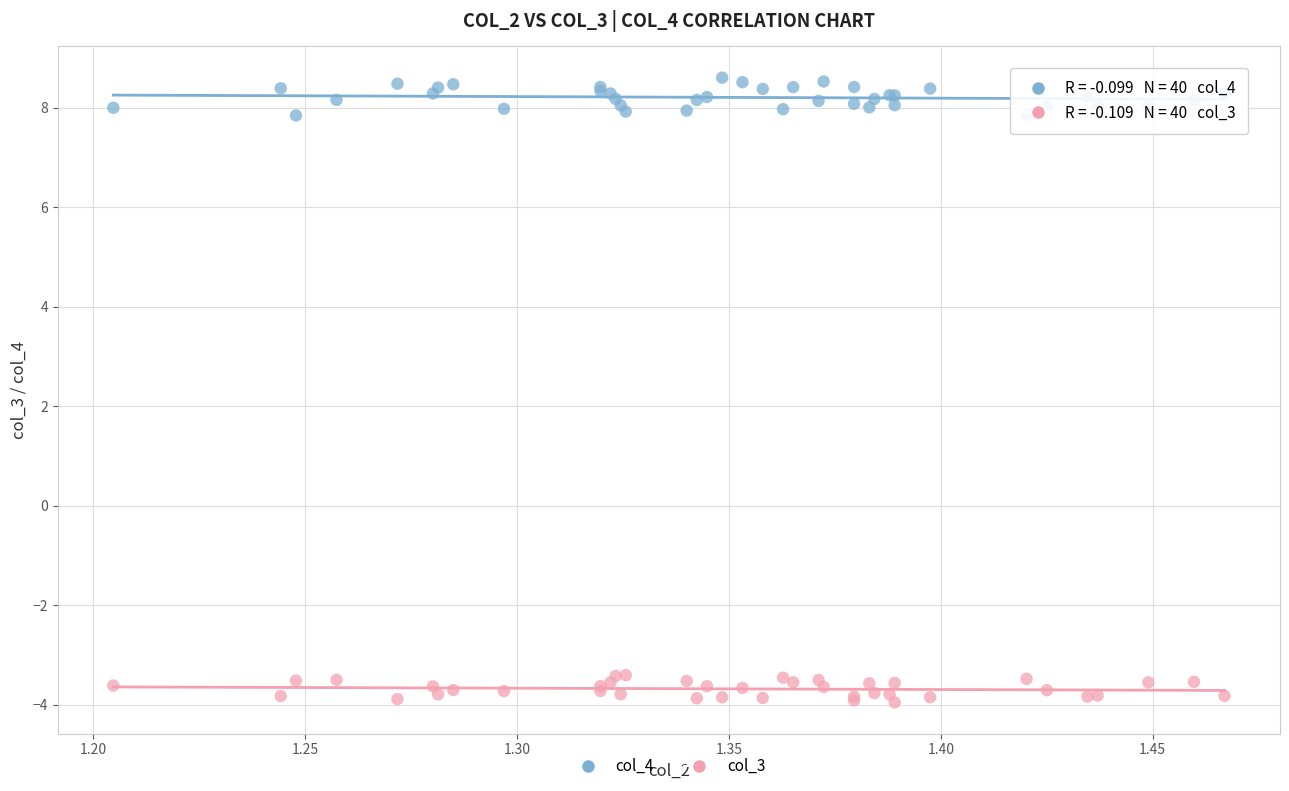

Which series reaches the minimum Y coordinate?

col_3